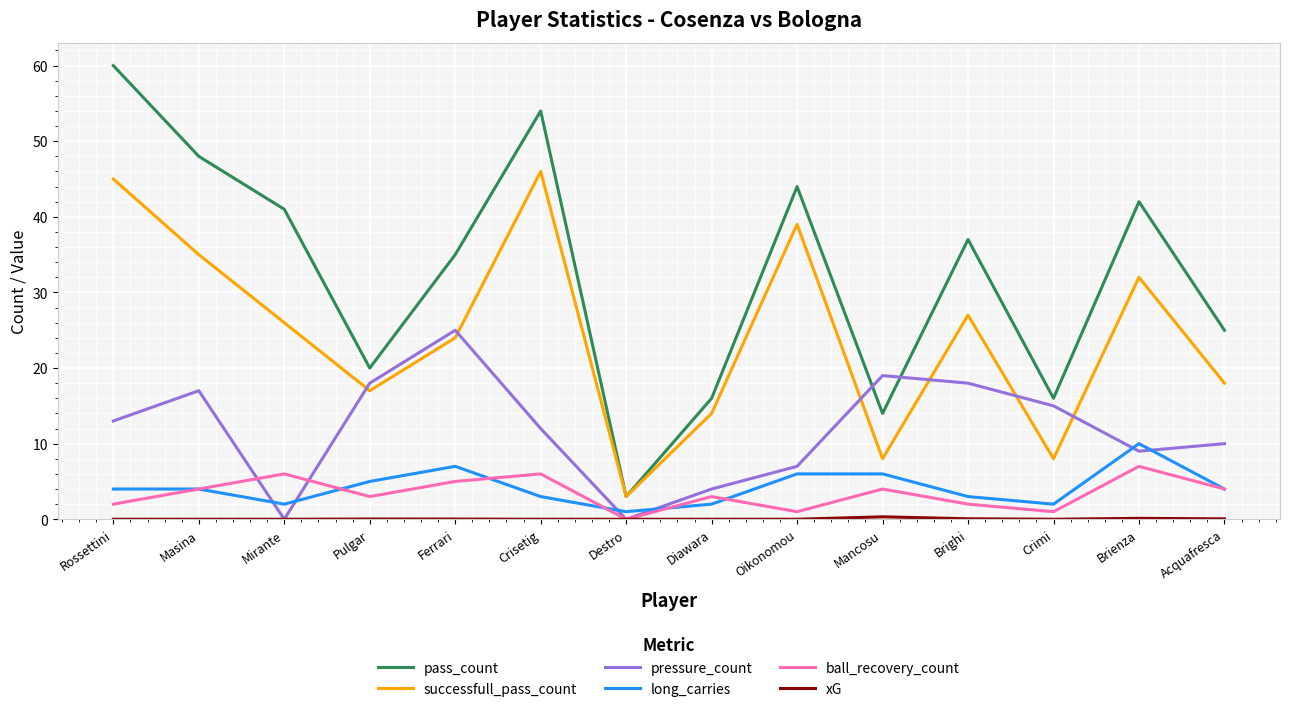

What is the total value across all series at Mirante?

75.0